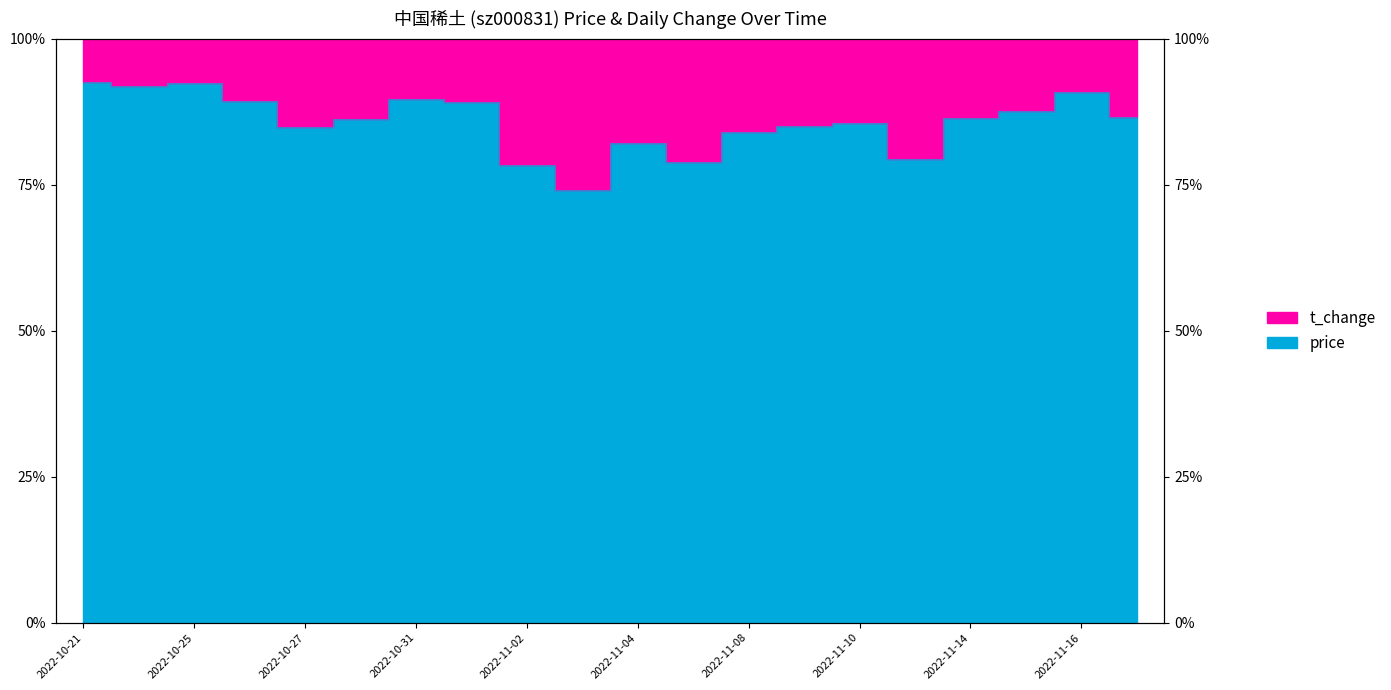

Reading right to left, transcribe all the data shown in this chart.

86.6	90.9	87.6	86.4	79.4	85.6	85.2	84.1	78.9	82.2	74.2	78.4	89.2	89.7	86.3	84.8	89.4	92.5	92.0	92.6